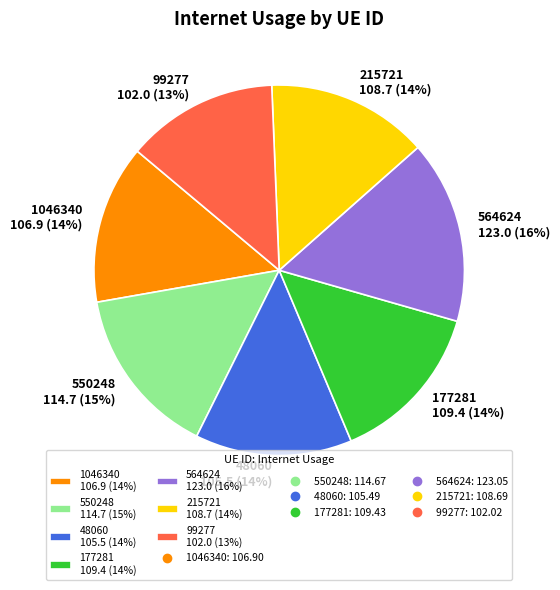

Between 564624 123.0 (16%) and 48060 105.5 (14%), which is larger?

564624 123.0 (16%)